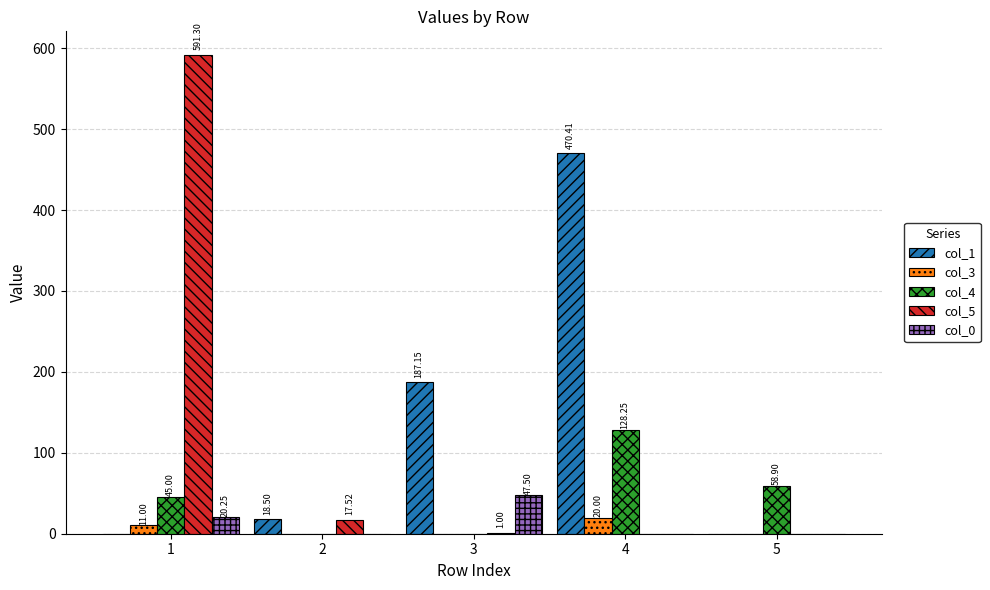

Which series changed the most between 1 and 4?

col_5